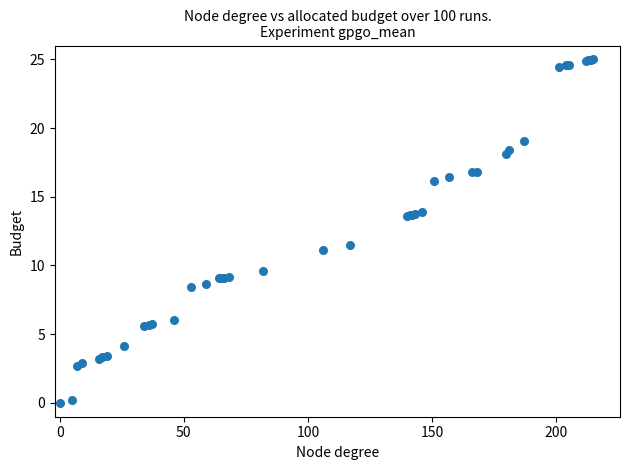

What Y value in the scatter plot is closest to 12?

11.5